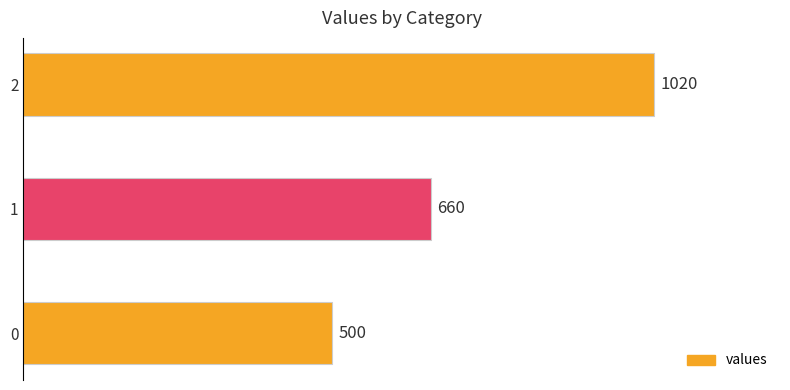

Count the values in the range 500 to 1020.

3